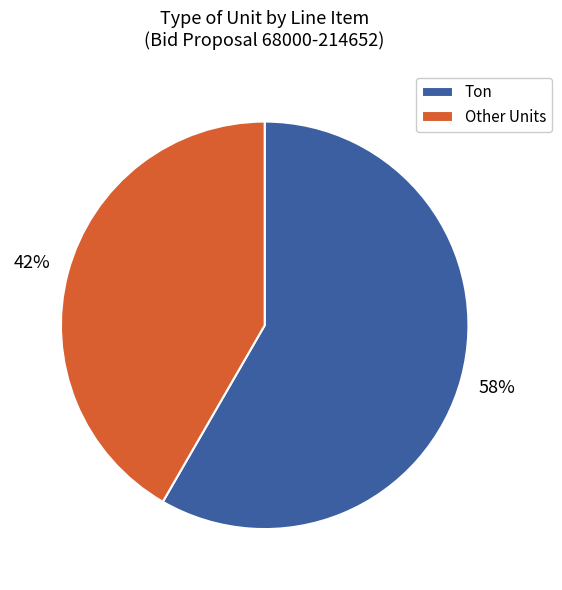

What is the largest slice in the pie chart?

Ton